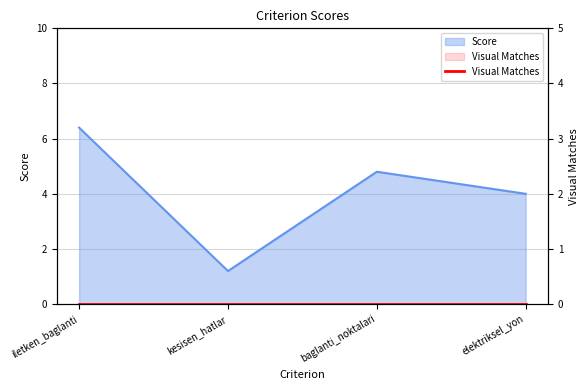

How many interior local valleys (lower than both neighbors) does the data have?

1